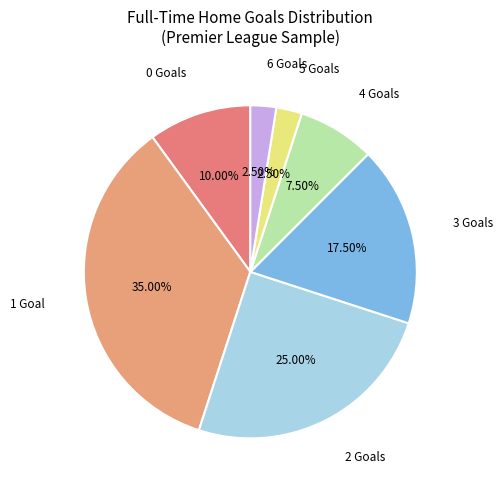

Does 0 Goals represent more than half of the total?

No